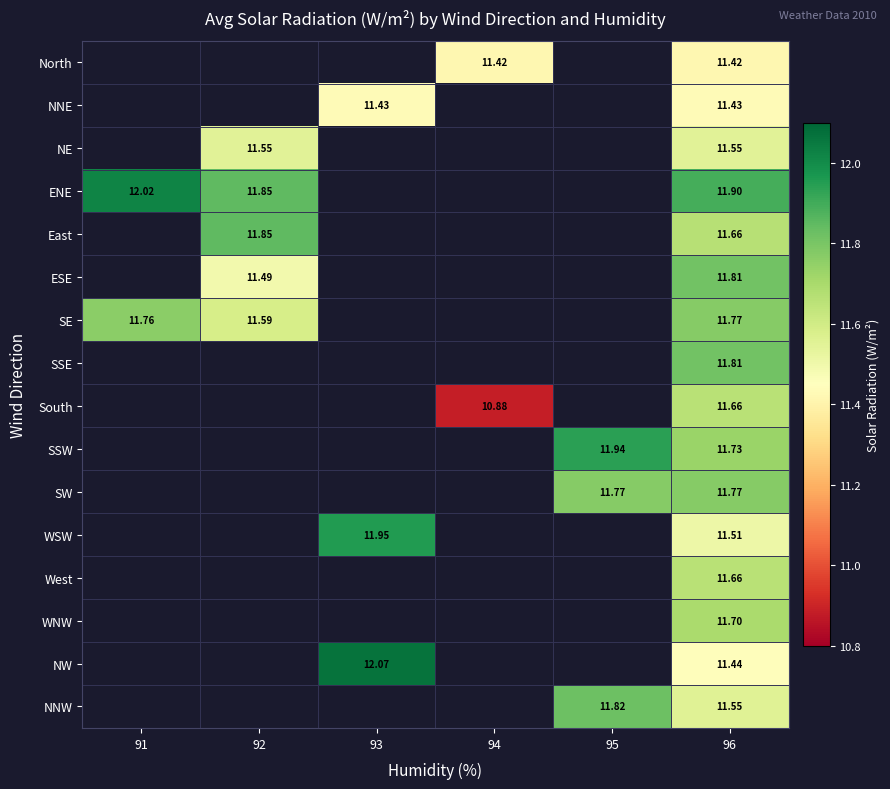

How many values in SSE are above zero?

1